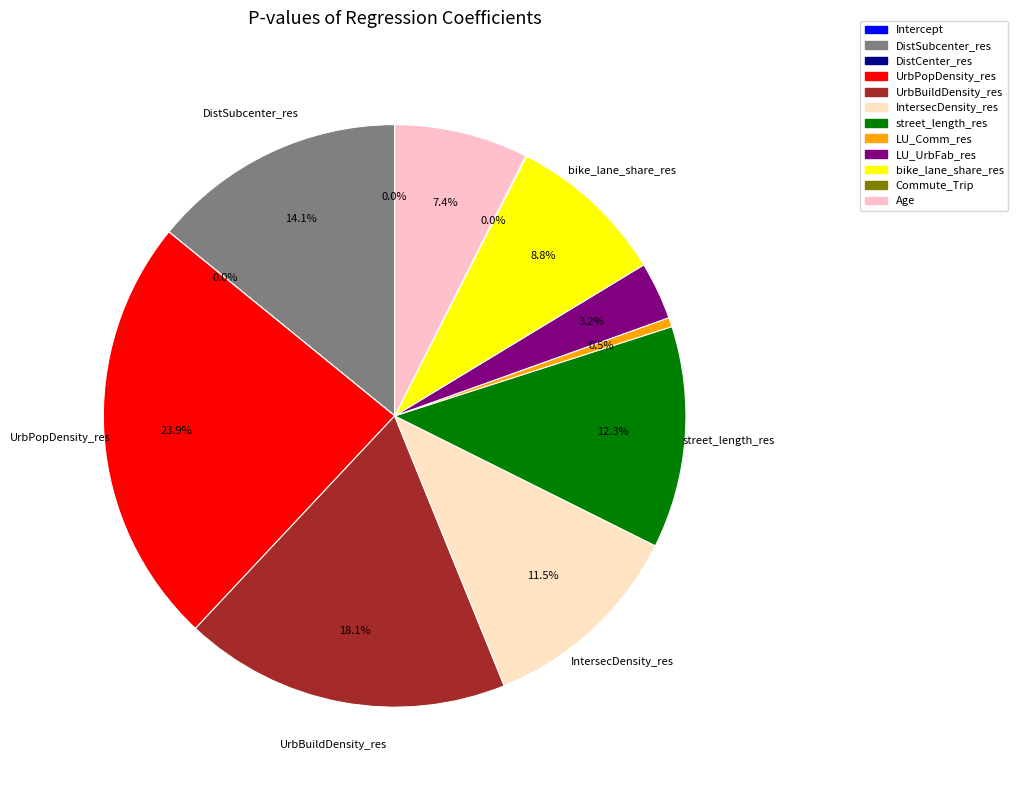

Which slice is the largest?

UrbPopDensity_res